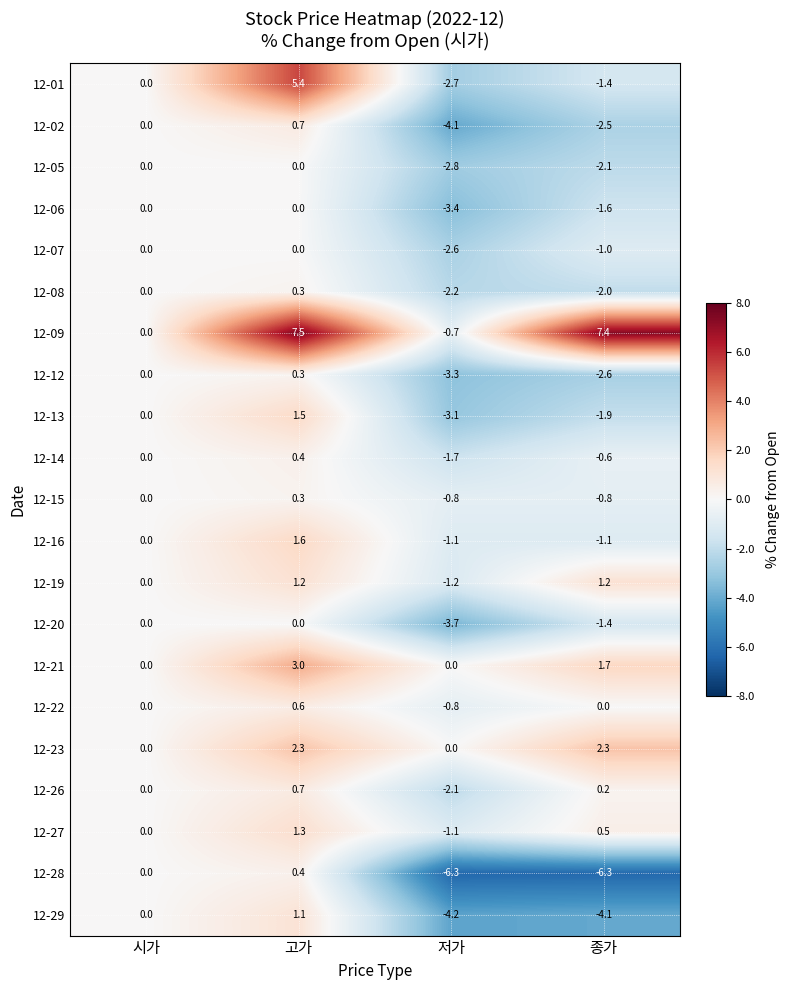

Where is 12-15 nearest to the value 0?

시가